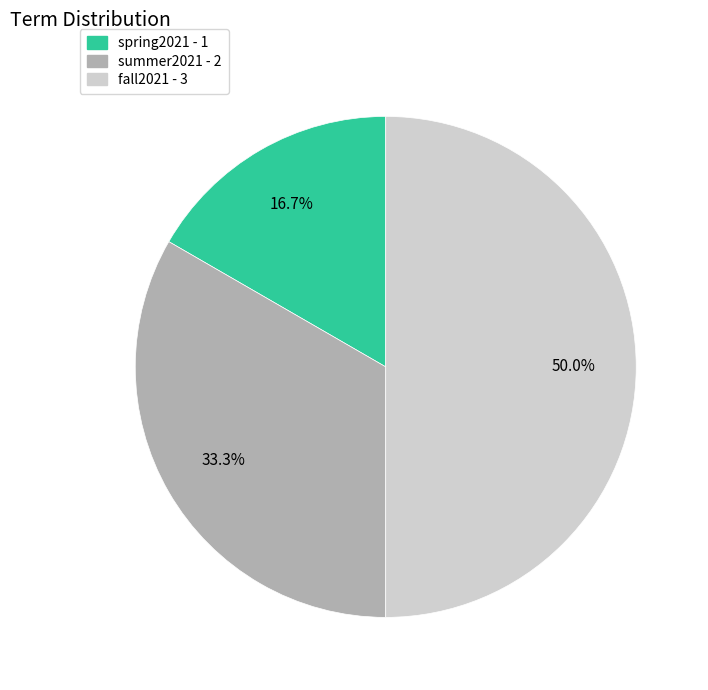

What is the smallest slice in the pie chart?

spring2021